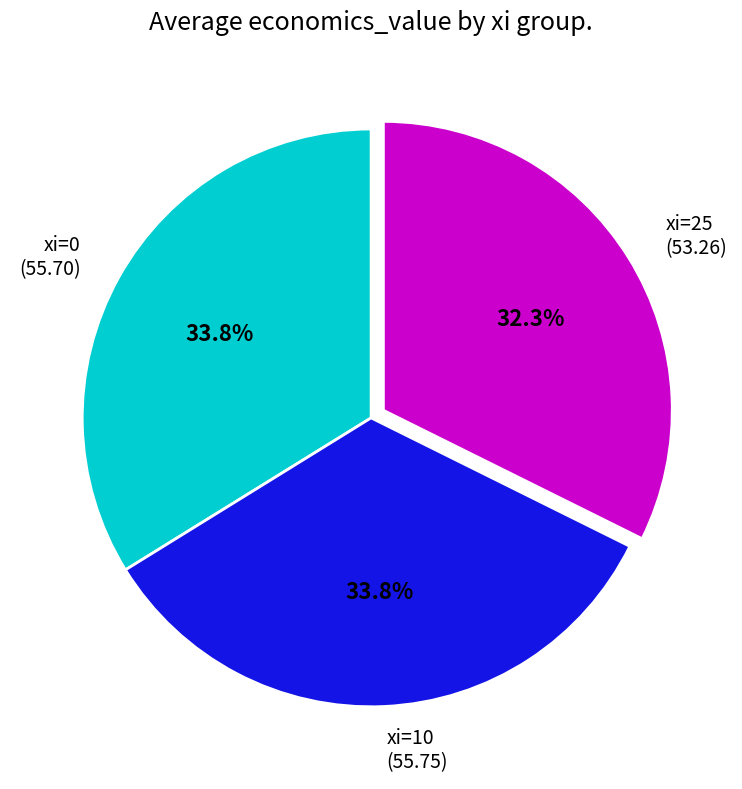

What percentage do xi=0 and xi=10 together represent?

67.7%